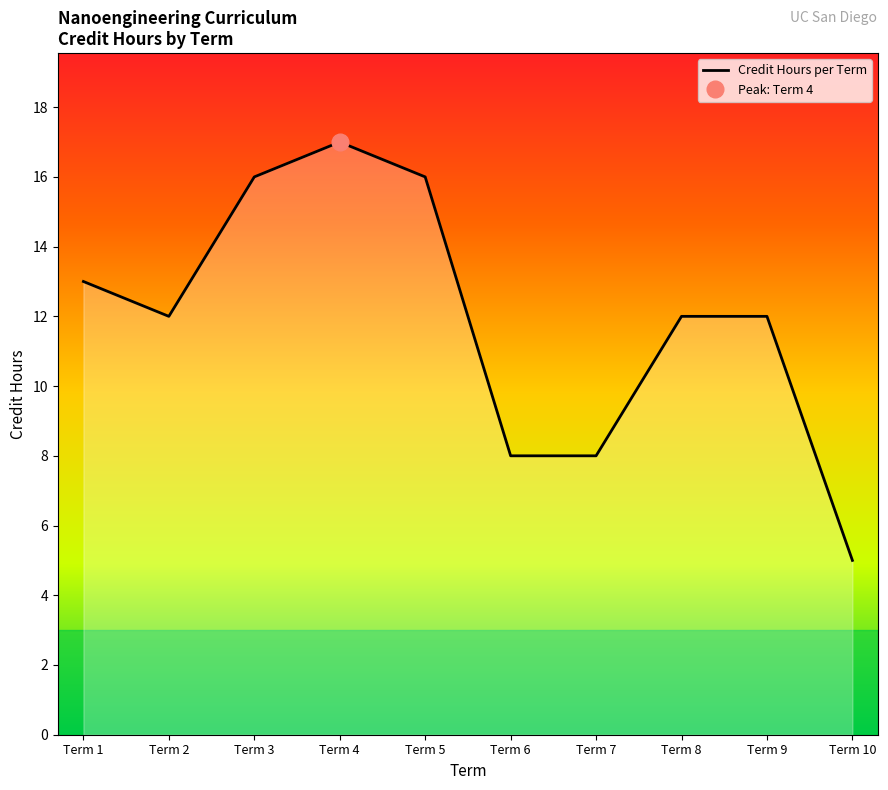

How many series are shown in this chart?

1